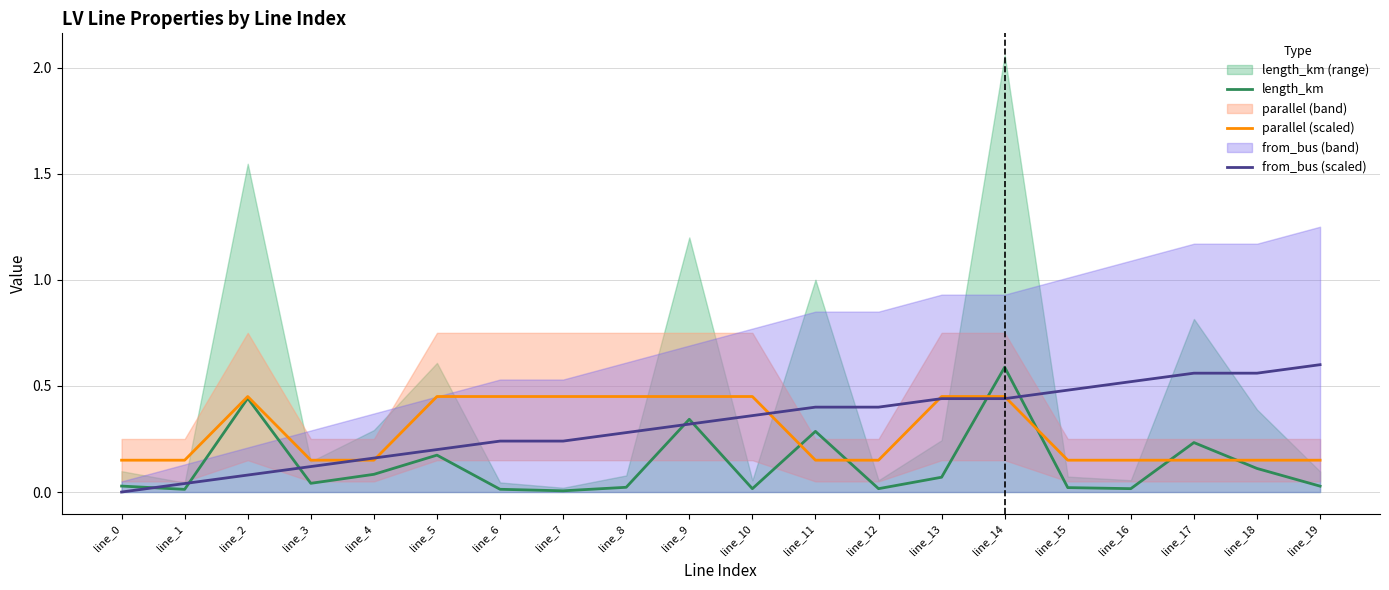

How many distinct data groups are displayed?

3